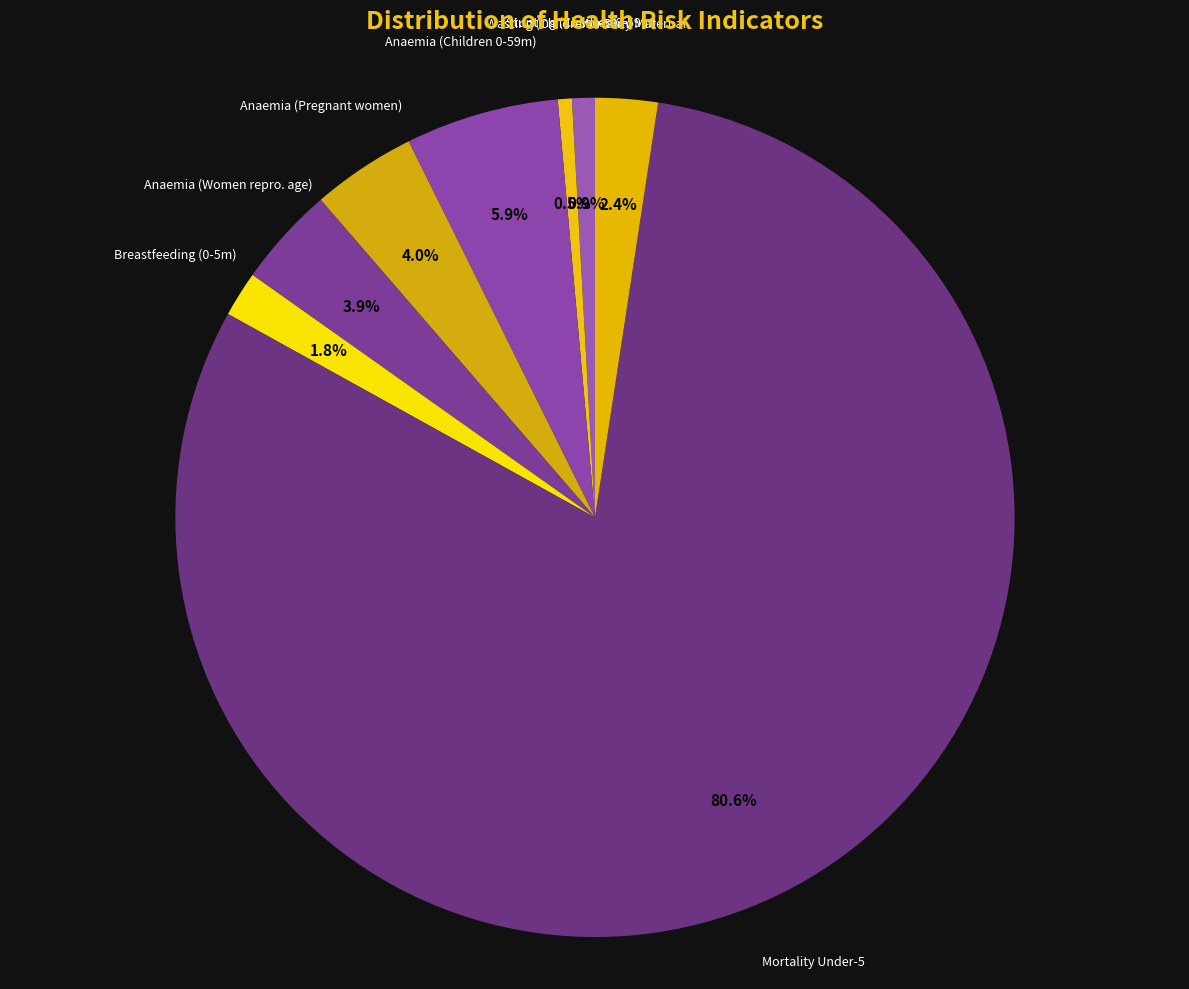

To the nearest percent, what is the difference between the largest and smallest slice percentages?

80%